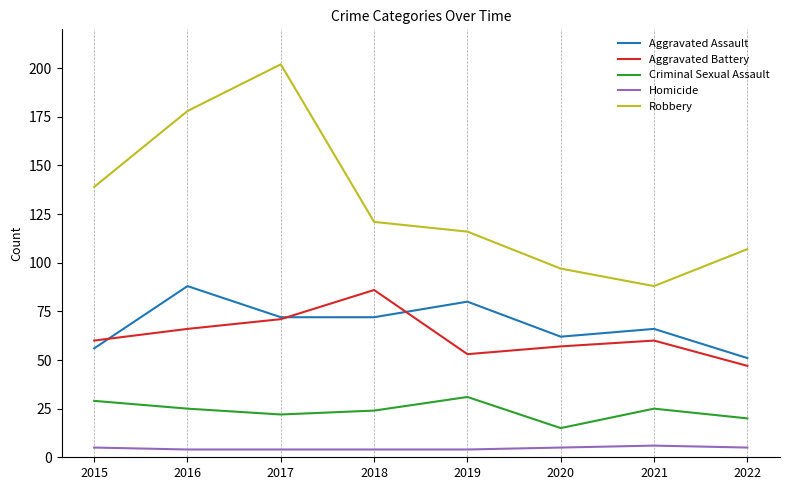

Between 2017 and 2018, which series saw the biggest shift?

Robbery